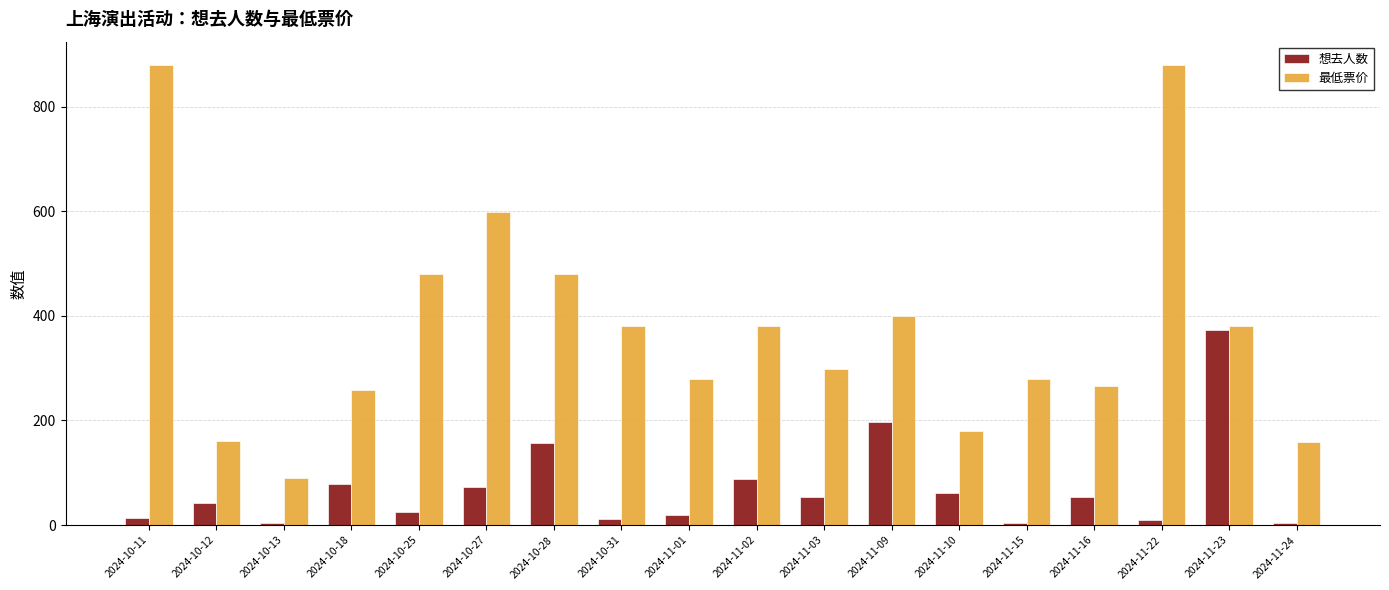

What is the greatest value displayed?

880